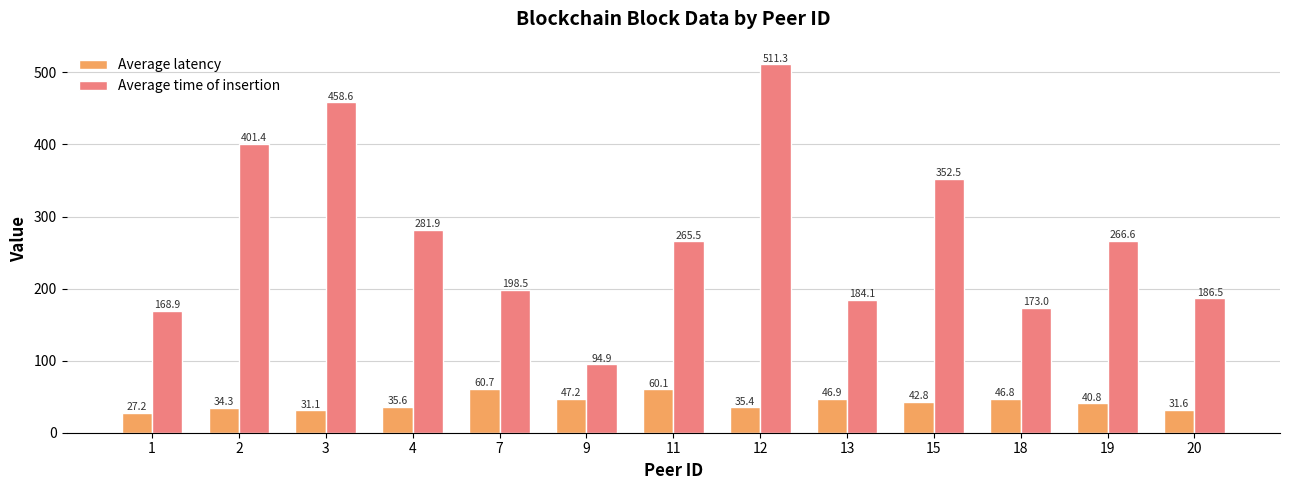

What is the average value of the Average latency series?

41.6